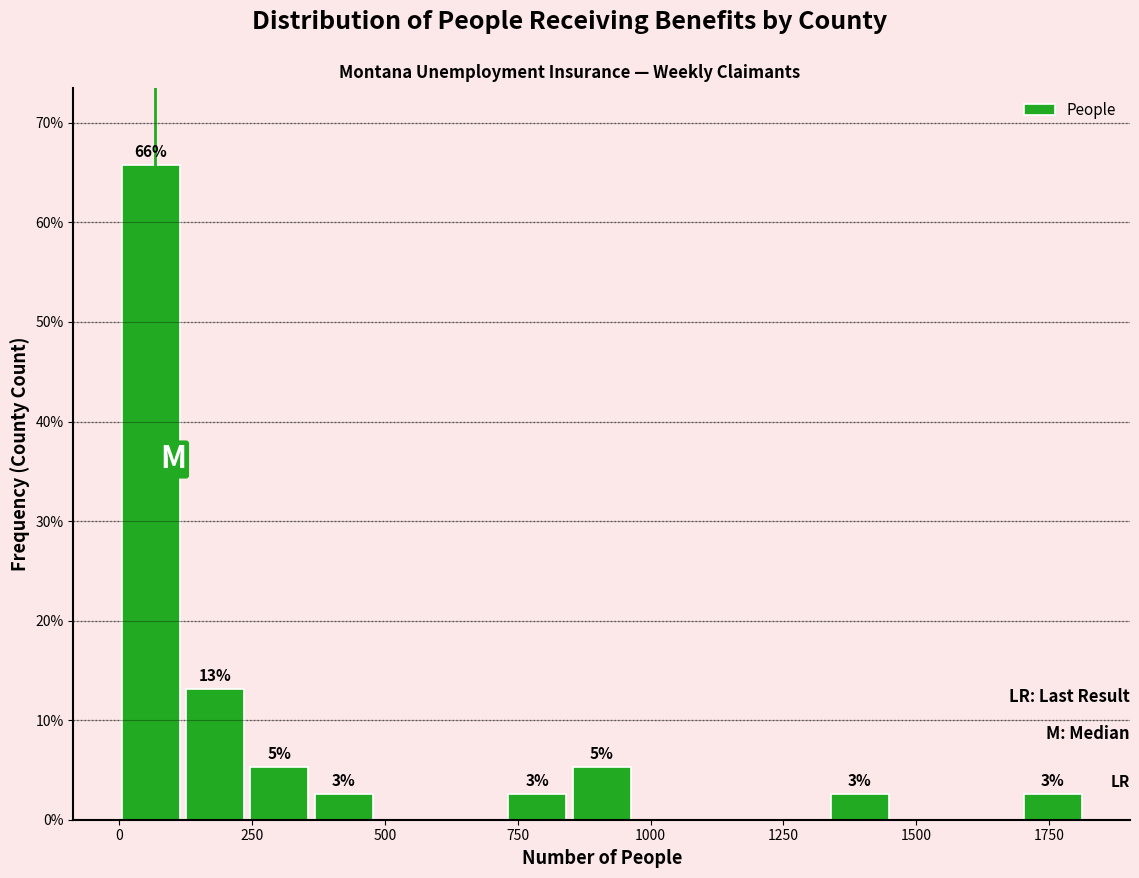

Around what value on the x-axis is the tallest bar? Give the approximate position of its centre, as read against the axis.

50